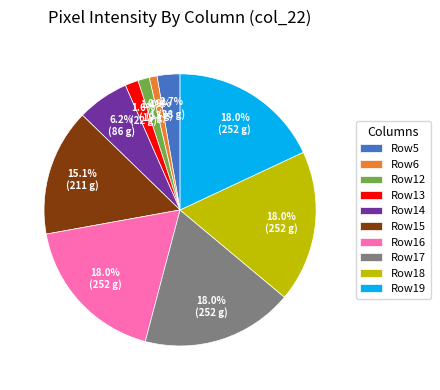

What portion of the pie excludes Row12?

98.6%